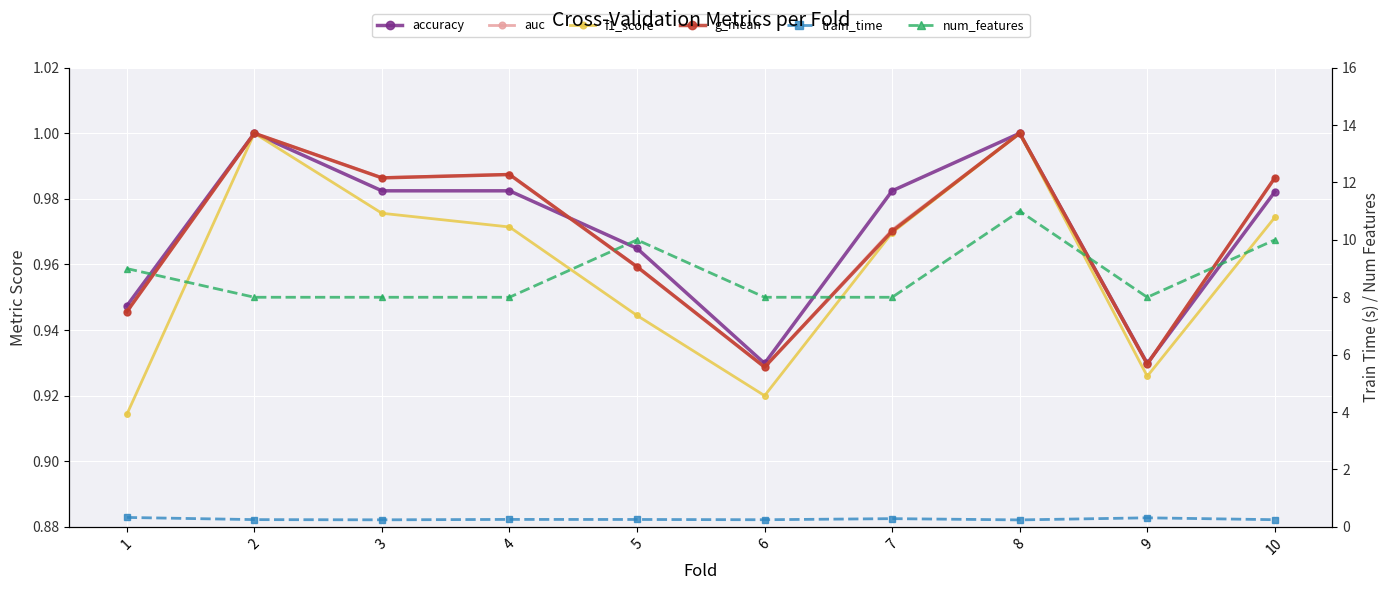

True or false: accuracy and g_mean cross at least once.

True